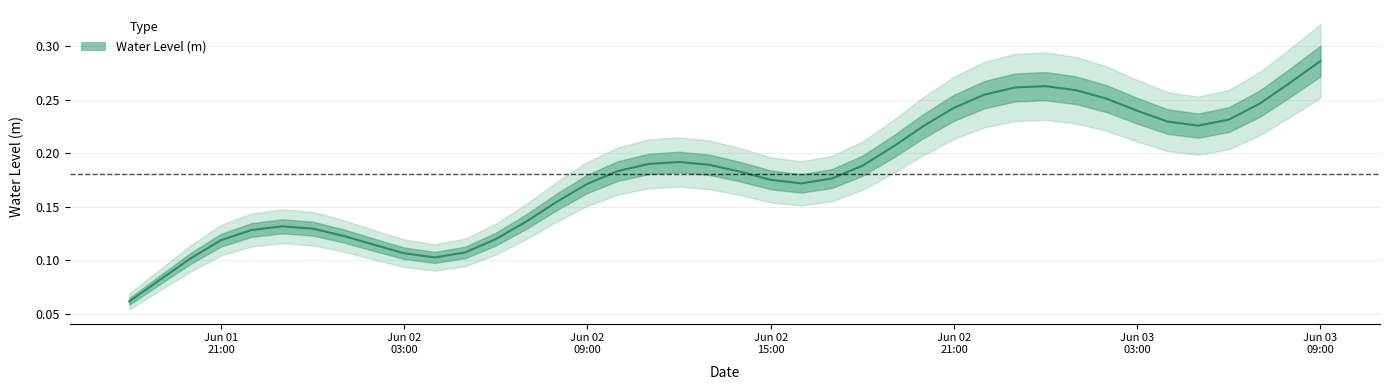

Is it true that the value at 2024-06-02 22:00:00 is 0.2?

False